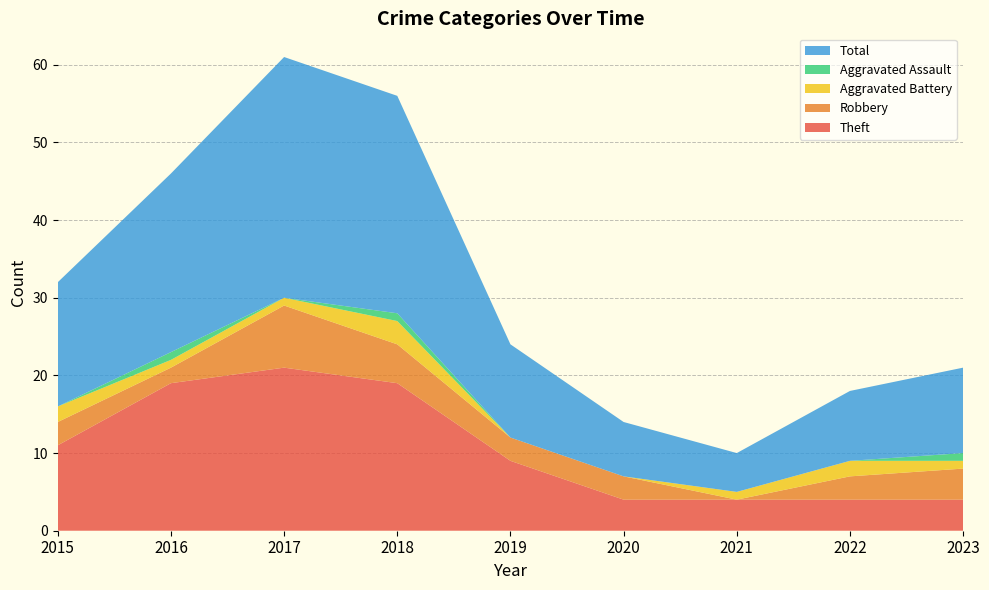

Reading left to right, list all the values displayed in this chart.

Theft: 11	19	21	19	9	4	4	4	4
Robbery: 3	2	8	5	3	3	0	3	4
Aggravated Battery: 2	1	1	3	0	0	1	2	1
Aggravated Assault: 0	1	0	1	0	0	0	0	1
Total: 16	23	31	28	12	7	5	9	11